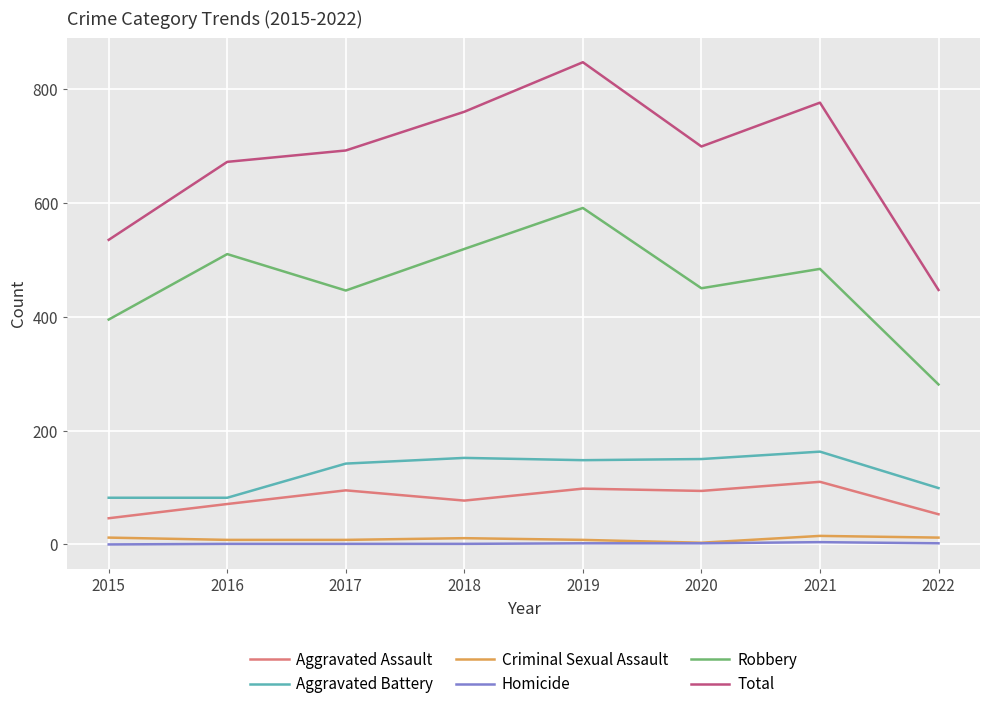

Which series has the widest spread of values?

Total